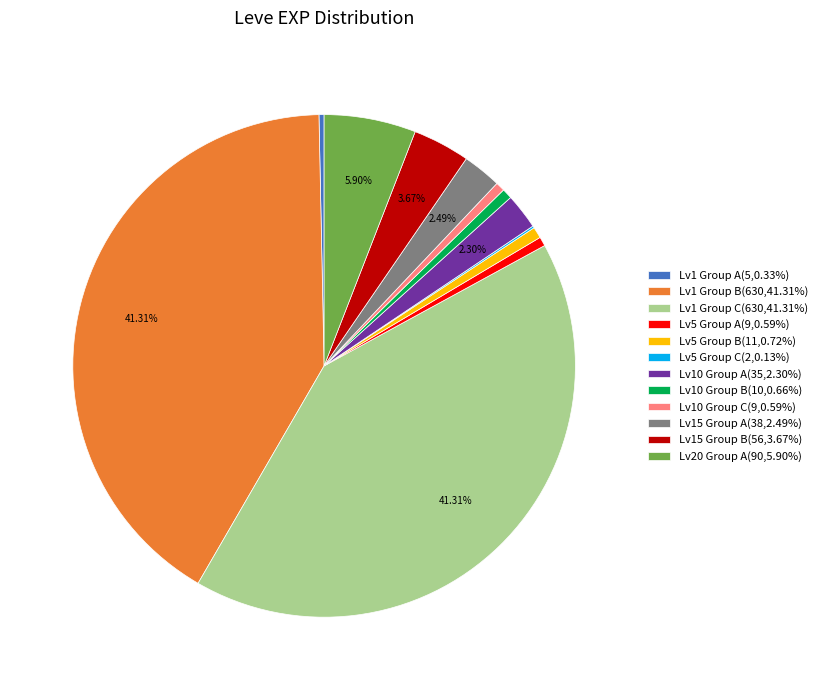

Is the sum of Lv10 Group A(35,2.30%) and Lv1 Group A(5,0.33%) greater than half?

No